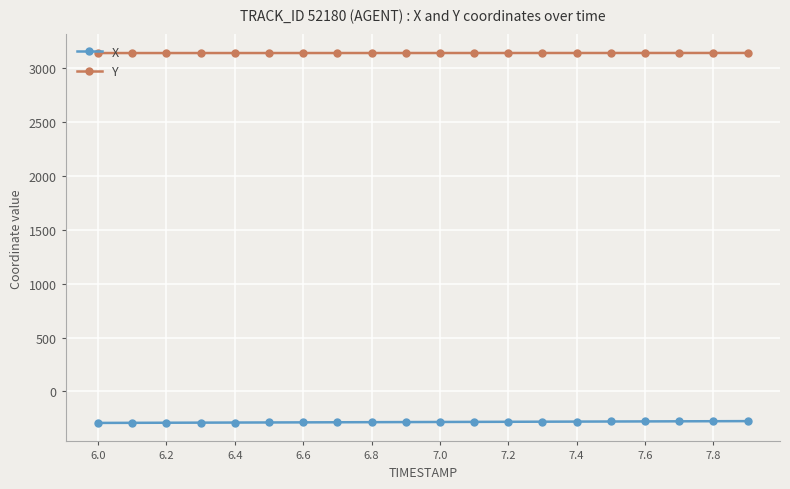

List the series in order of their overall mean, highest first.

Y, X